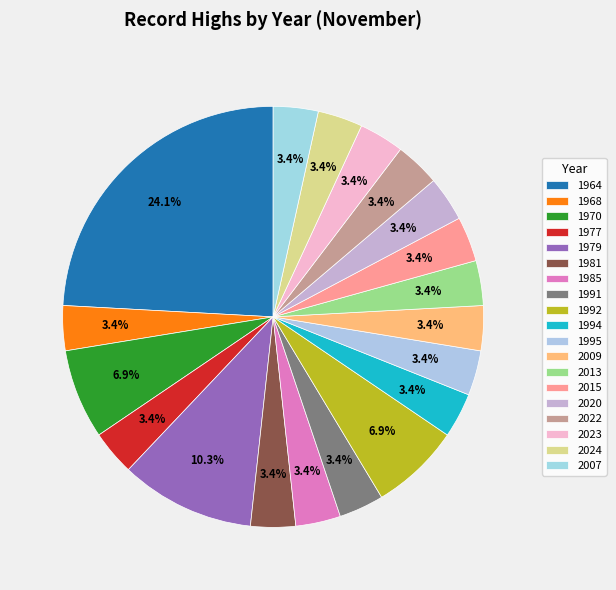

Is it true that 1985 is 3% of the pie?

True